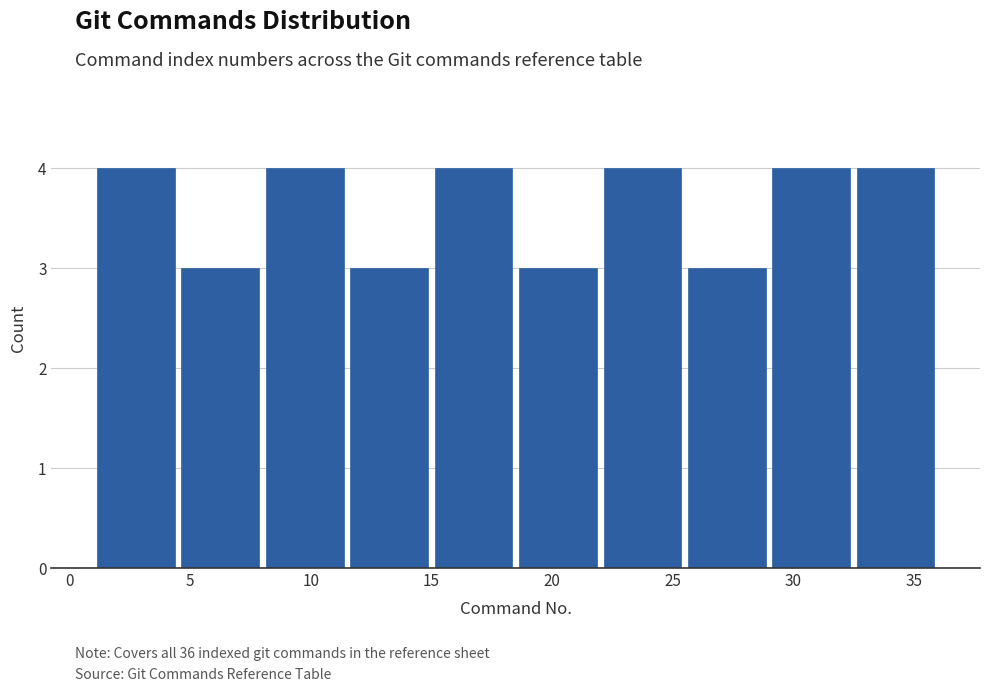

How tall is the bar that spans 11.5 to 15.0 on the x-axis? The values are not printed on the chart, so give them approximately, as read against the axis.

3